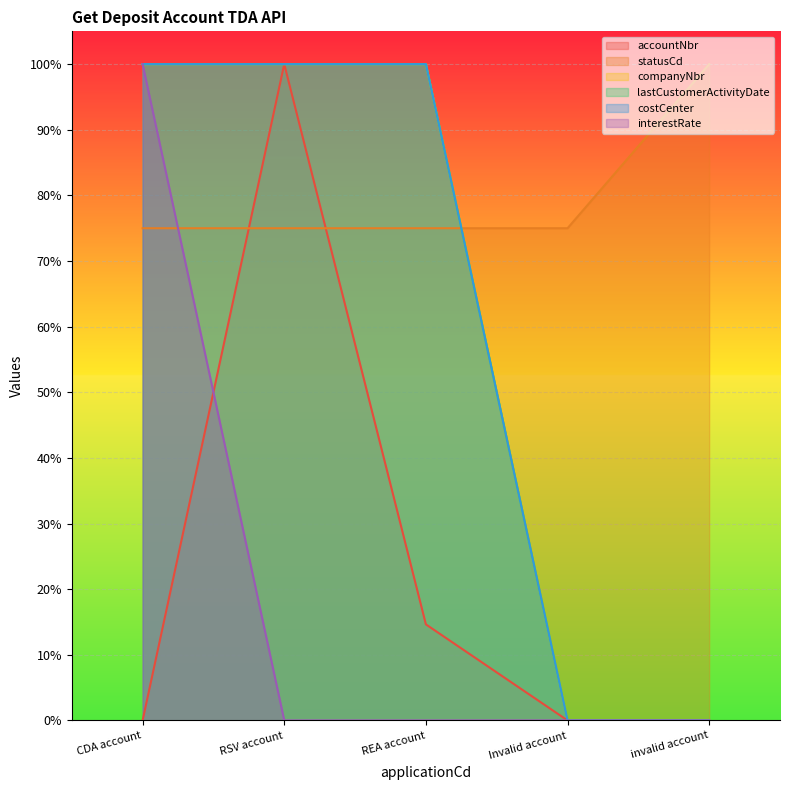

Count the number of data series in this chart.

6